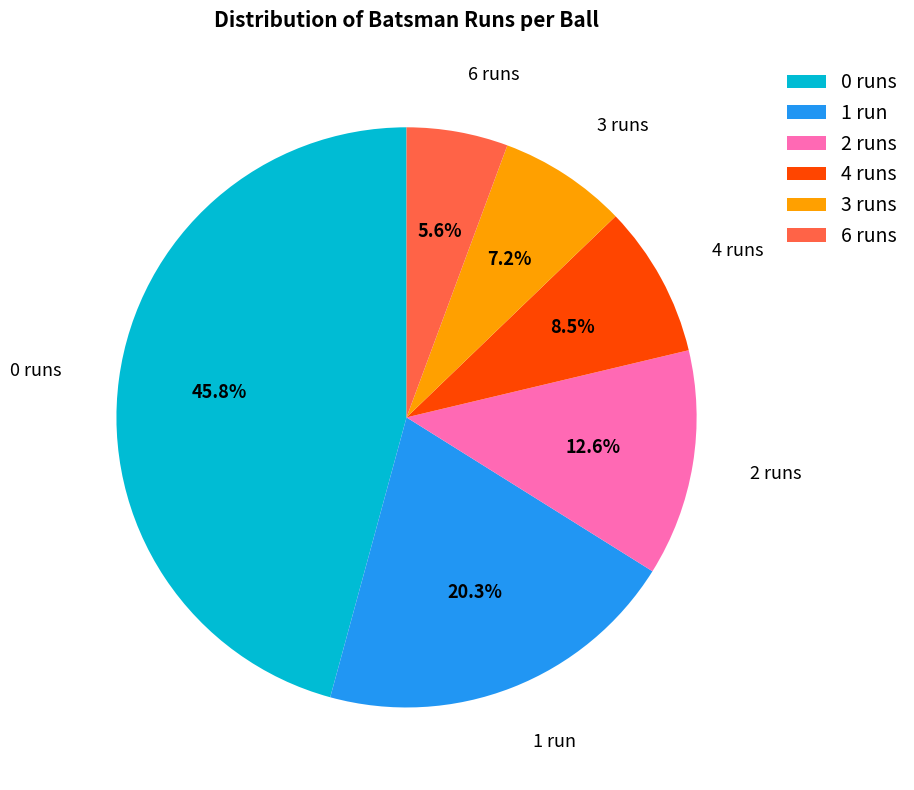

Between 0 runs and 6 runs, which is larger?

0 runs